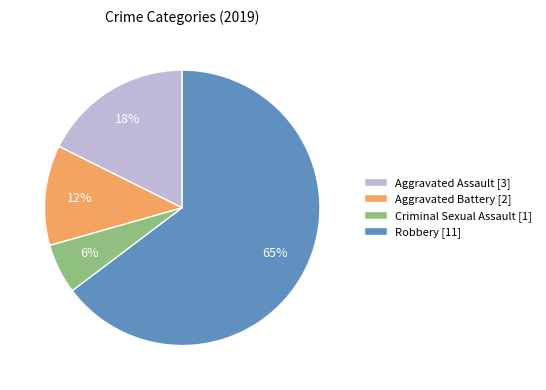

To the nearest percent, what percentage of the pie is Aggravated Assault?

18%